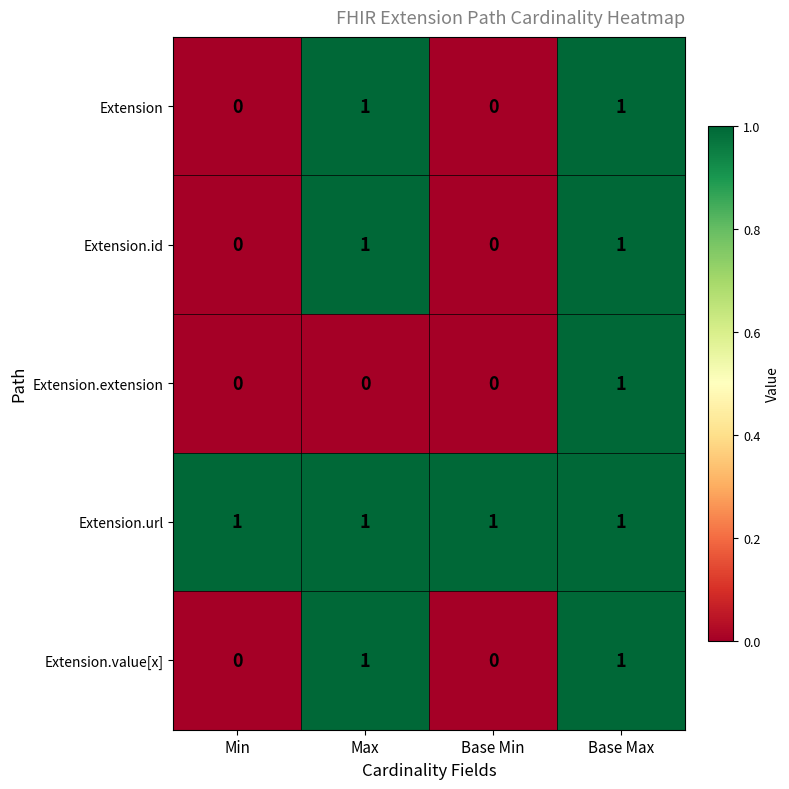

What is the sum of all Extension.url values?

4